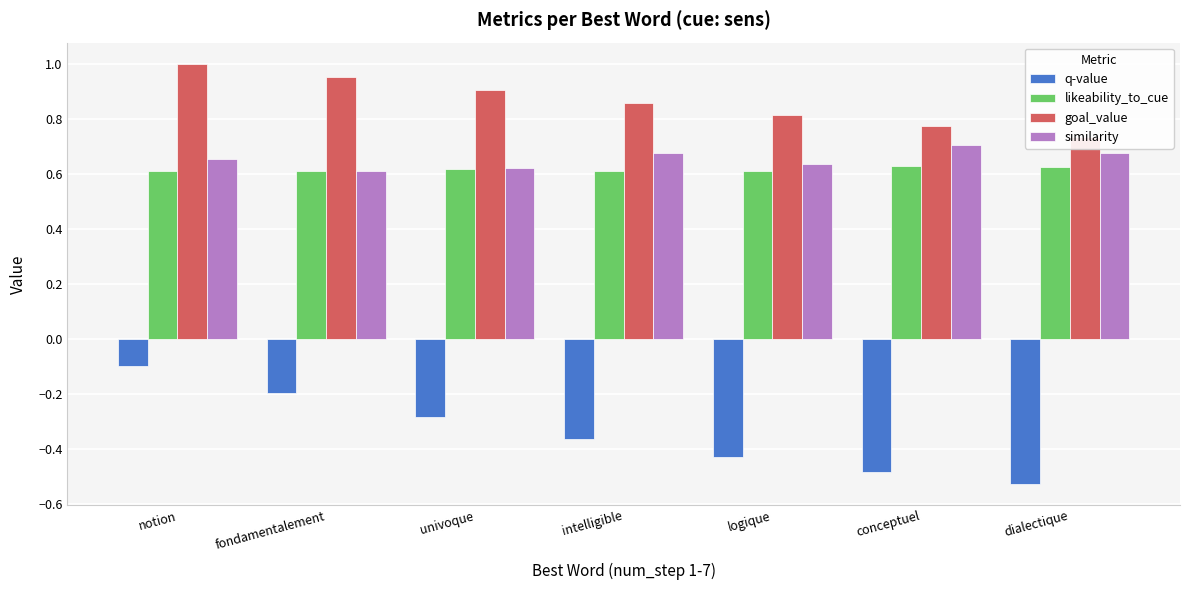

Between fondamentalement and univoque, which series saw the biggest shift?

q-value